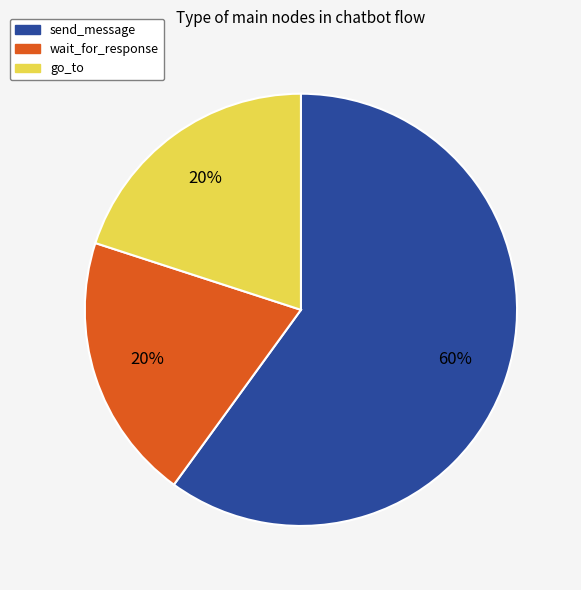

Is the sum of go_to and send_message greater than half?

Yes